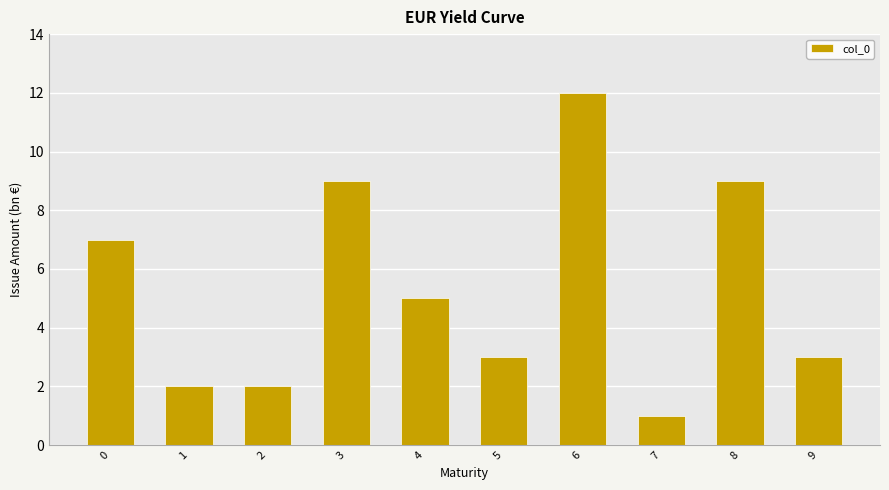

Which category has the highest value across all series?

6